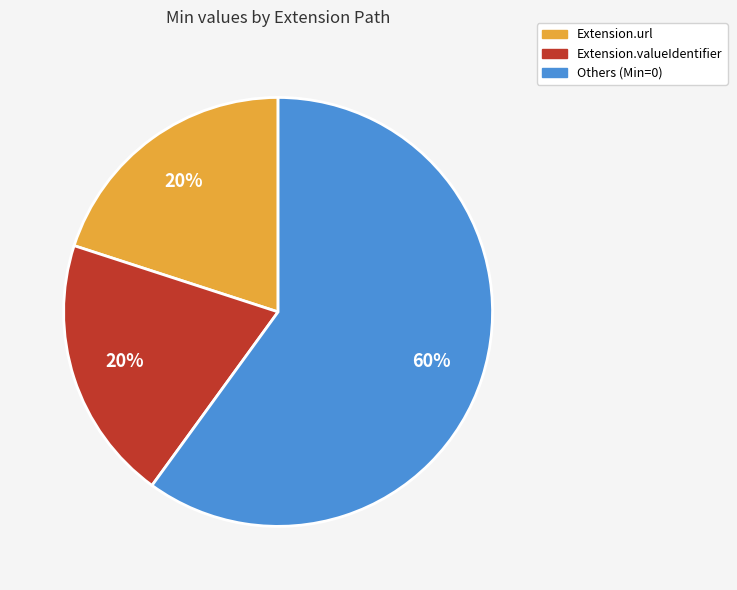

Does any single category account for the majority?

Yes